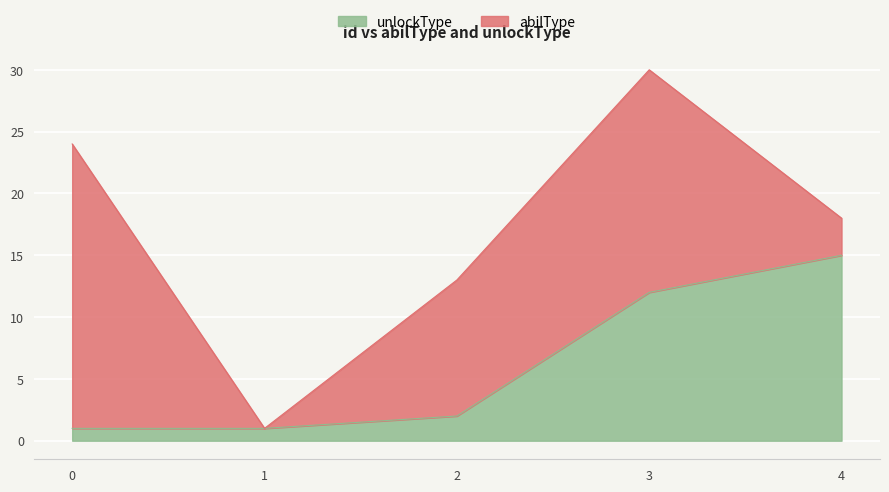

List the labels in order of value, smallest first.

0, 1, 2, 3, 4